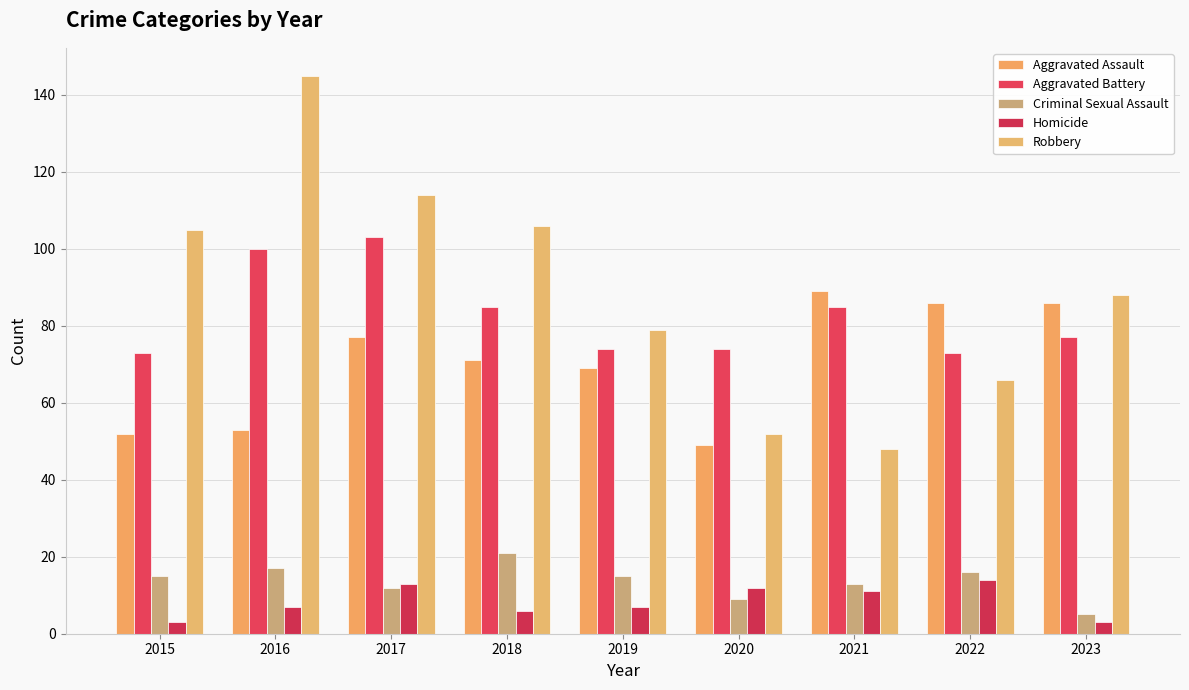

What is the sum of all Aggravated Battery values?

744